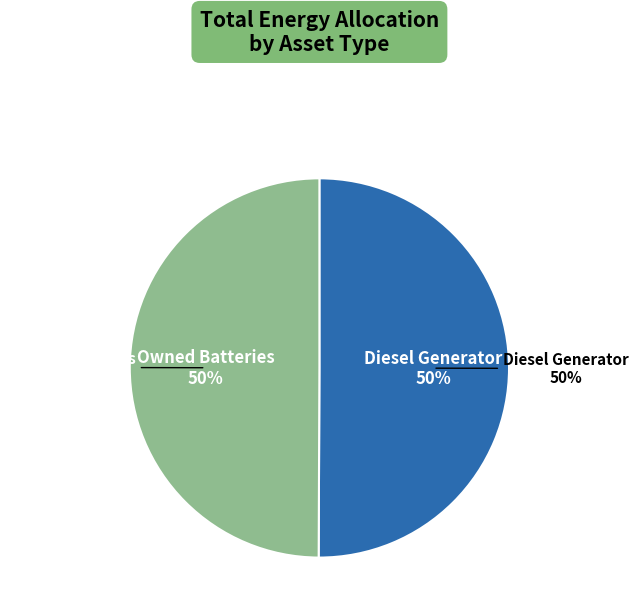

Combined, what portion of the pie is Owned Batteries and Diesel Generator?

100.0%